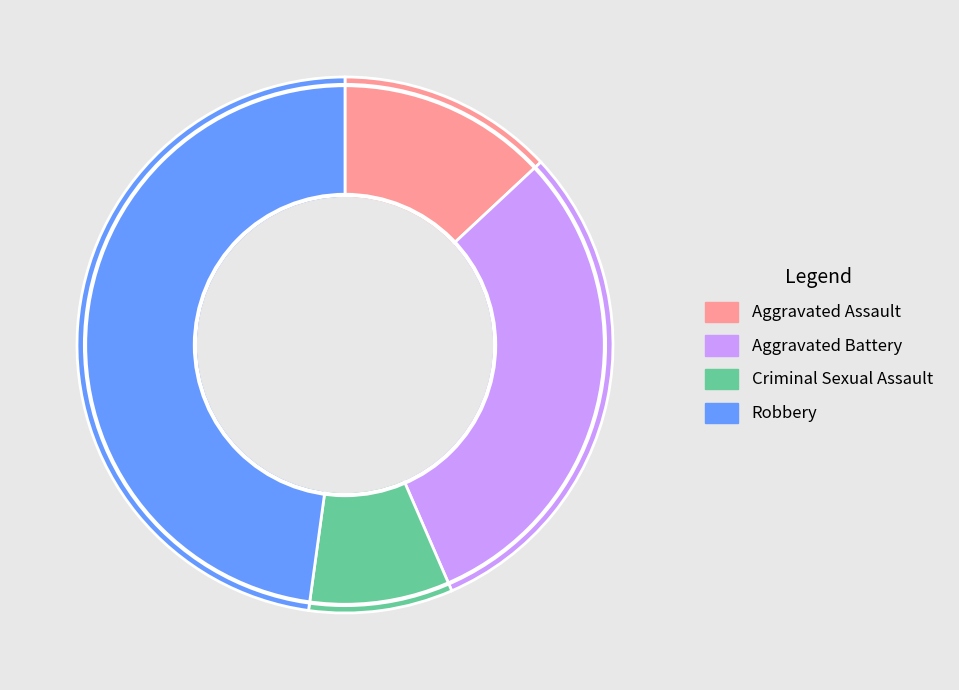

Which category has the biggest portion of the pie?

Robbery